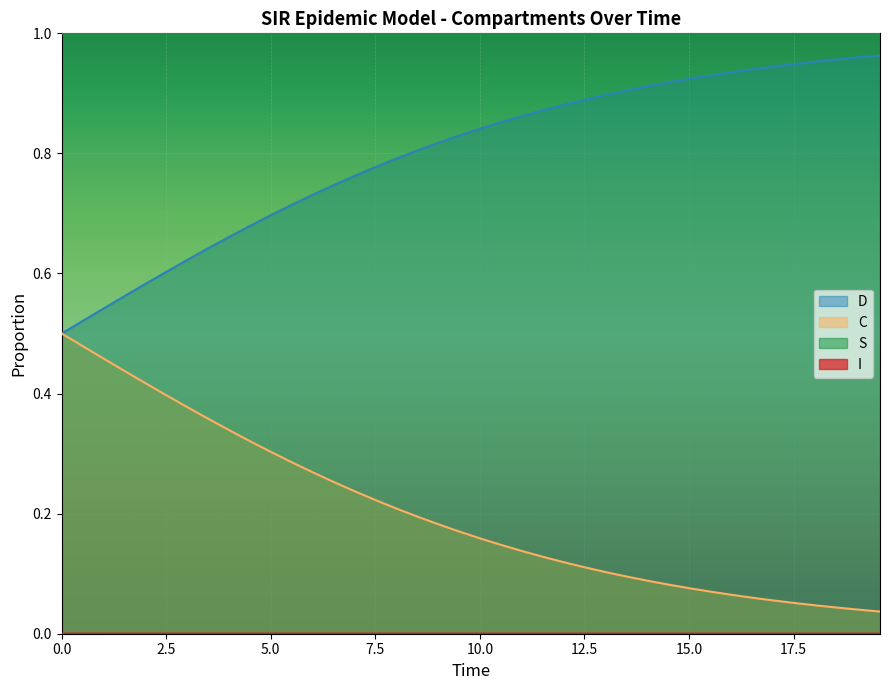

Which series has the largest total across all categories?

S